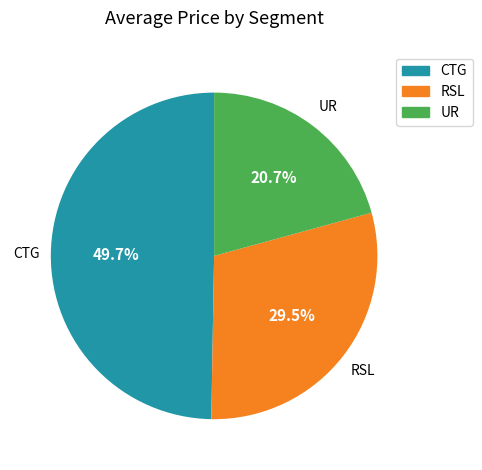

How many segments does this pie chart have?

3